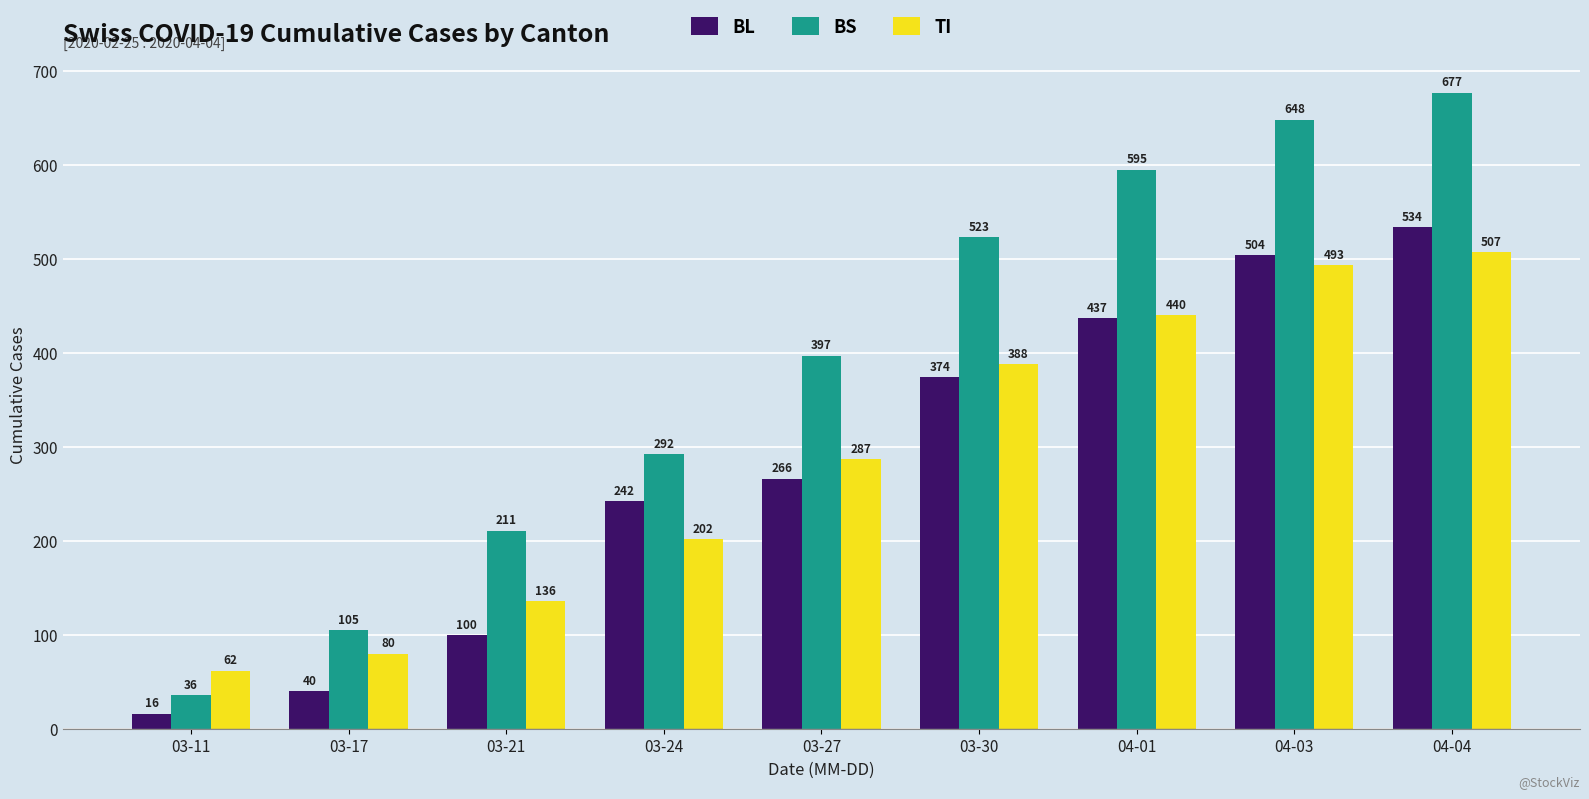

What is the value of the BS bar at the 6th from the left?

523